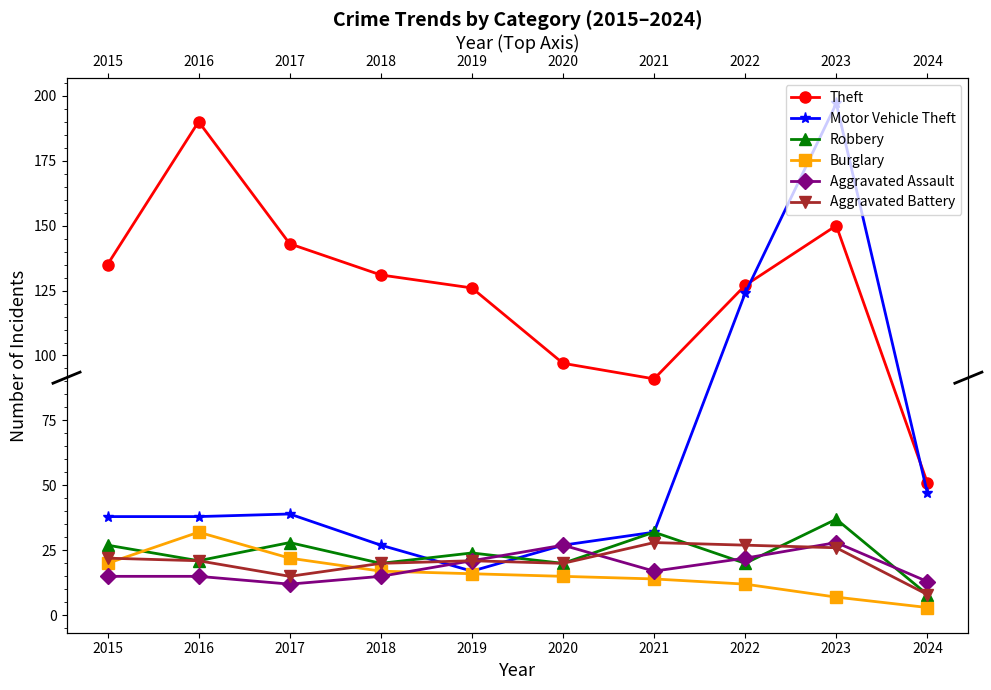

What is the total value across all series at 2019?

225